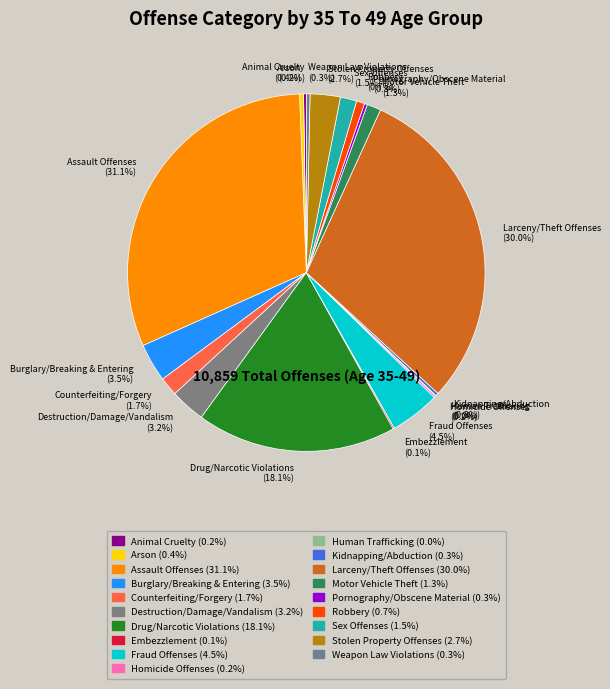

Approximately how many times larger is the value at Larceny/Theft Offenses compared to Weapon Law Violations?

90.5